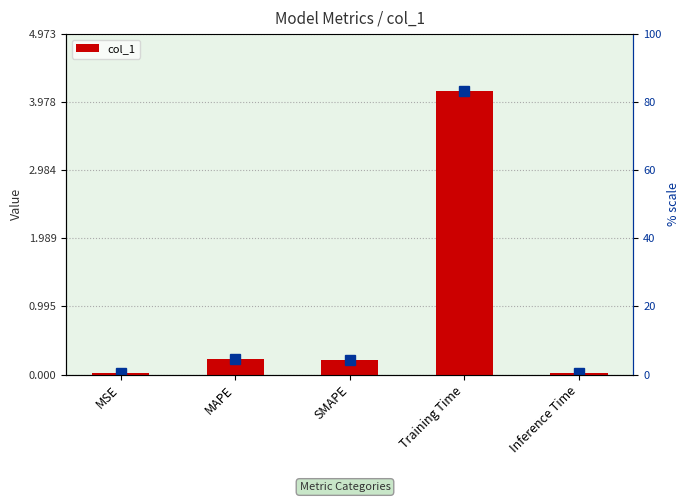

The chart shows a value of 2.4 at Training Time. True or false?

False